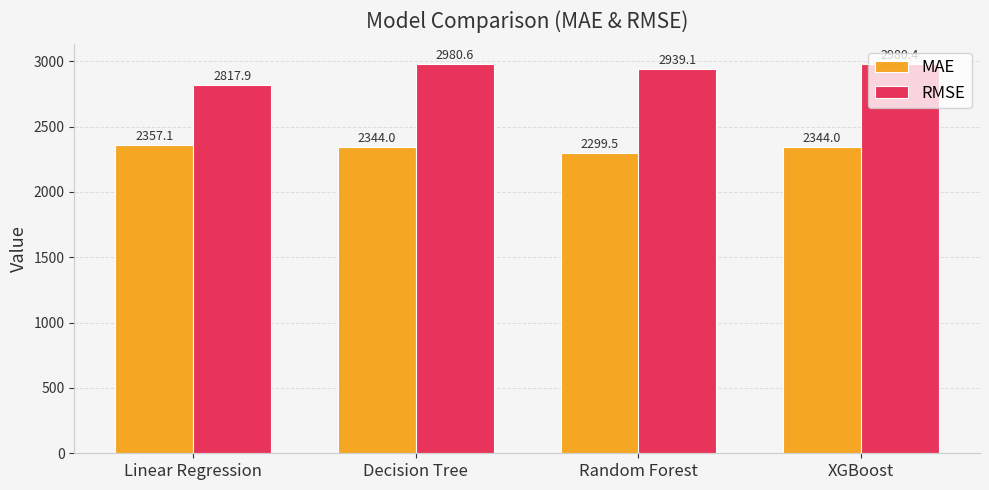

Reading left to right, list all the values displayed in this chart.

MAE: Linear Regression=2357.1	Decision Tree=2344.0	Random Forest=2299.5	XGBoost=2344.0
RMSE: Linear Regression=2817.9	Decision Tree=2980.6	Random Forest=2939.1	XGBoost=2980.4